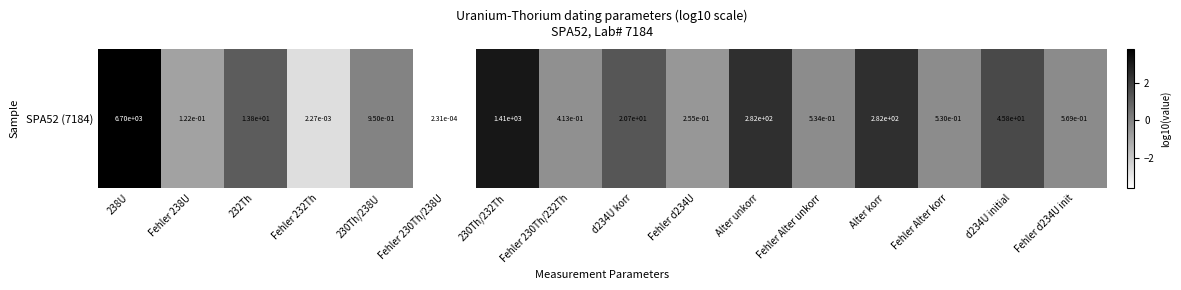

Reading left to right, extract all data points from this chart.

3.8	-0.9	1.1	-2.6	-0.0	-3.6	3.1	-0.4	1.3	-0.6	2.5	-0.3	2.5	-0.3	1.7	-0.2